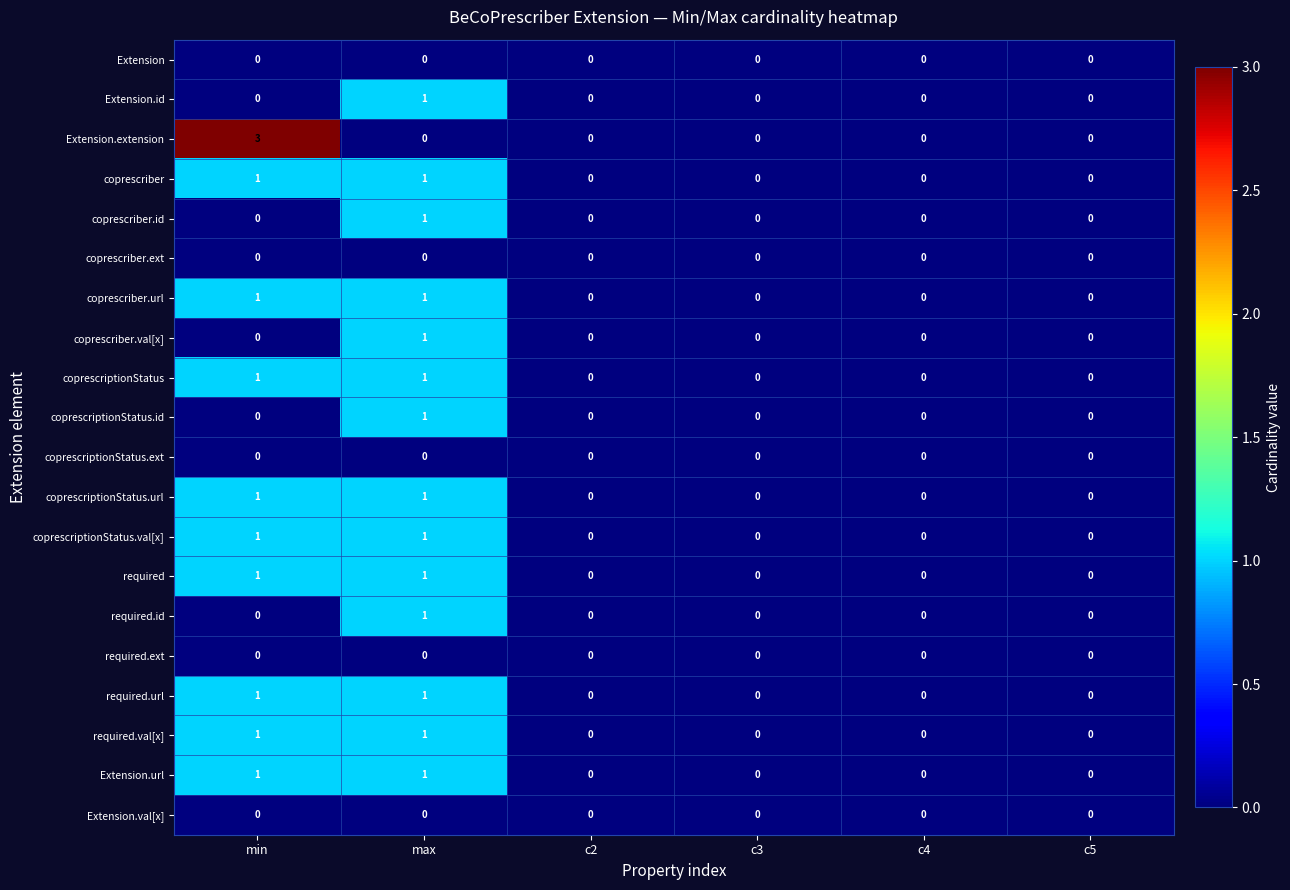

The value of coprescriptionStatus.ext at c3 is 0. True or false?

True